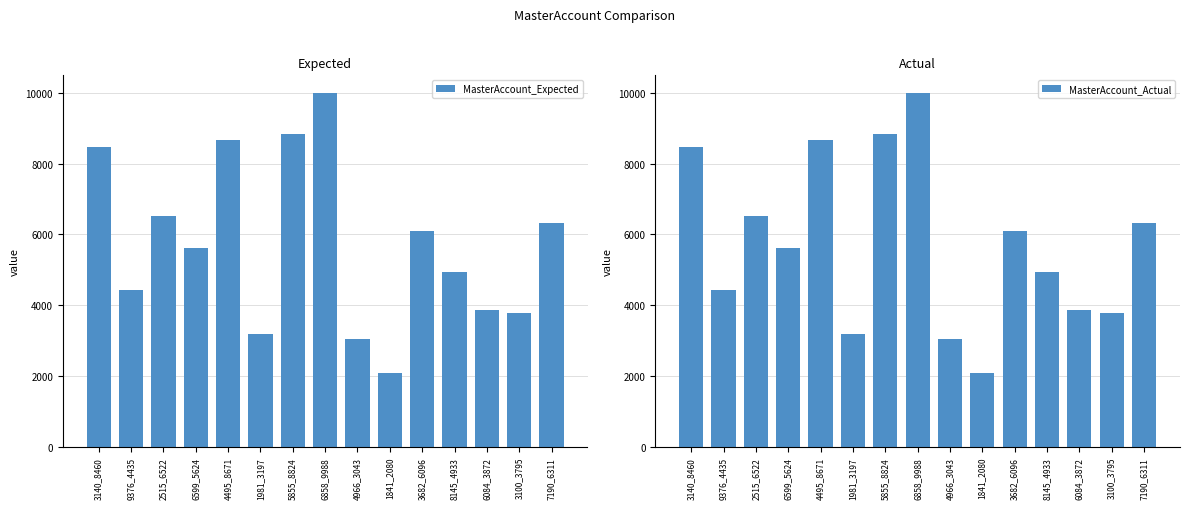

What is the label of the 1st bar from the left?

3140_8460